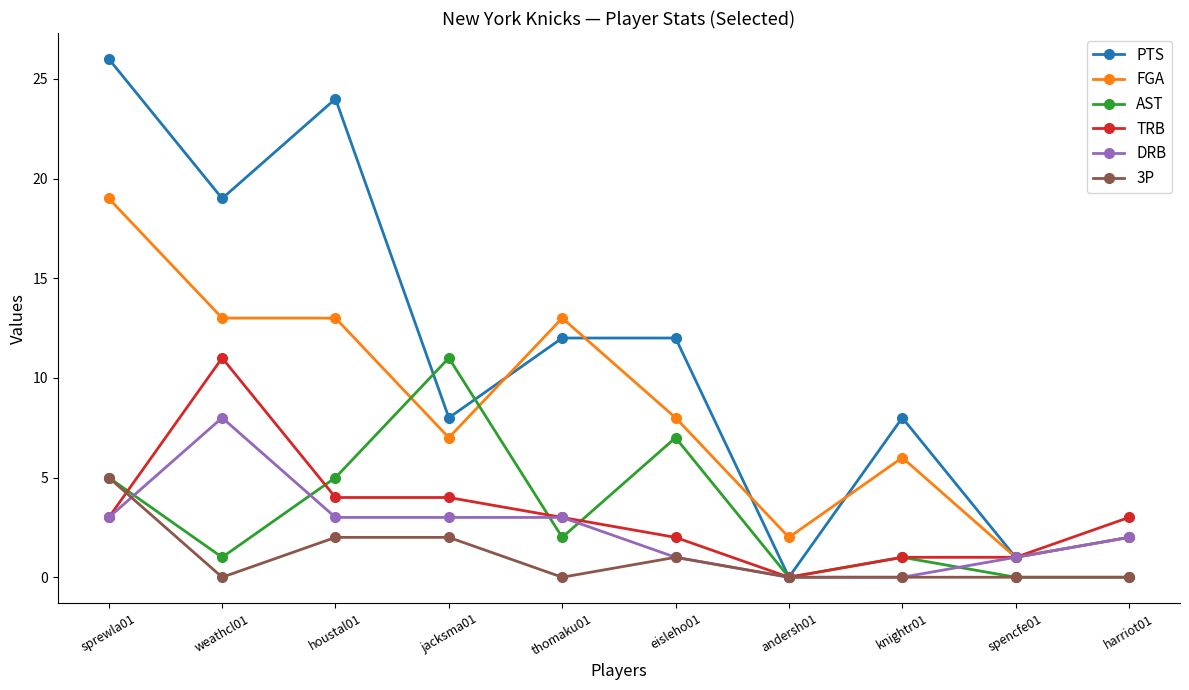

What is the sum of all 3P values?

10